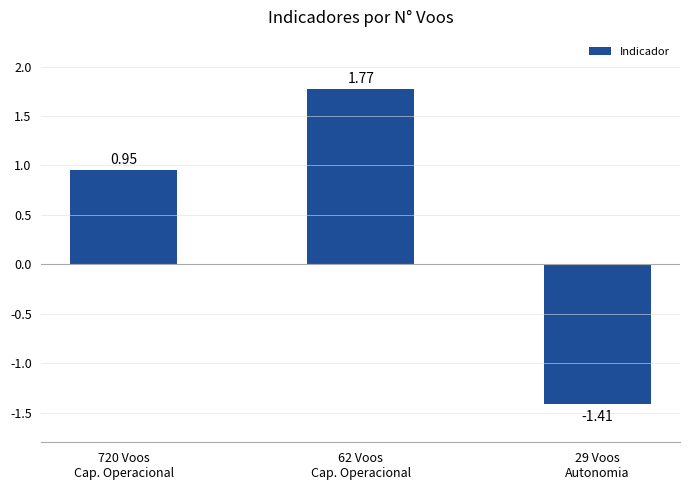

What is the difference between the second highest and minimum values?

2.4